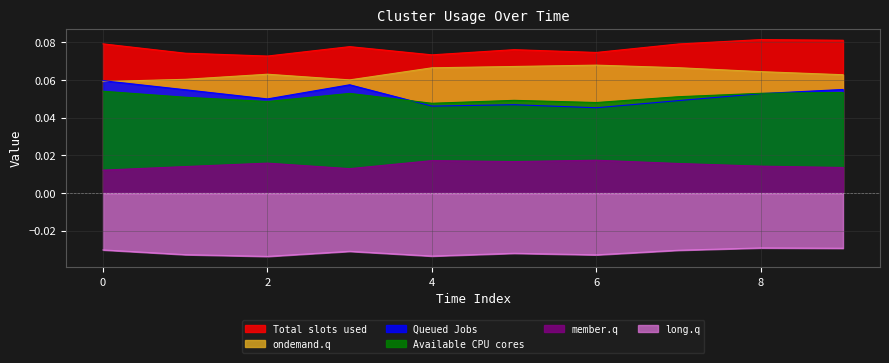

How many times do Available CPU cores and Queued Jobs cross each other?

2